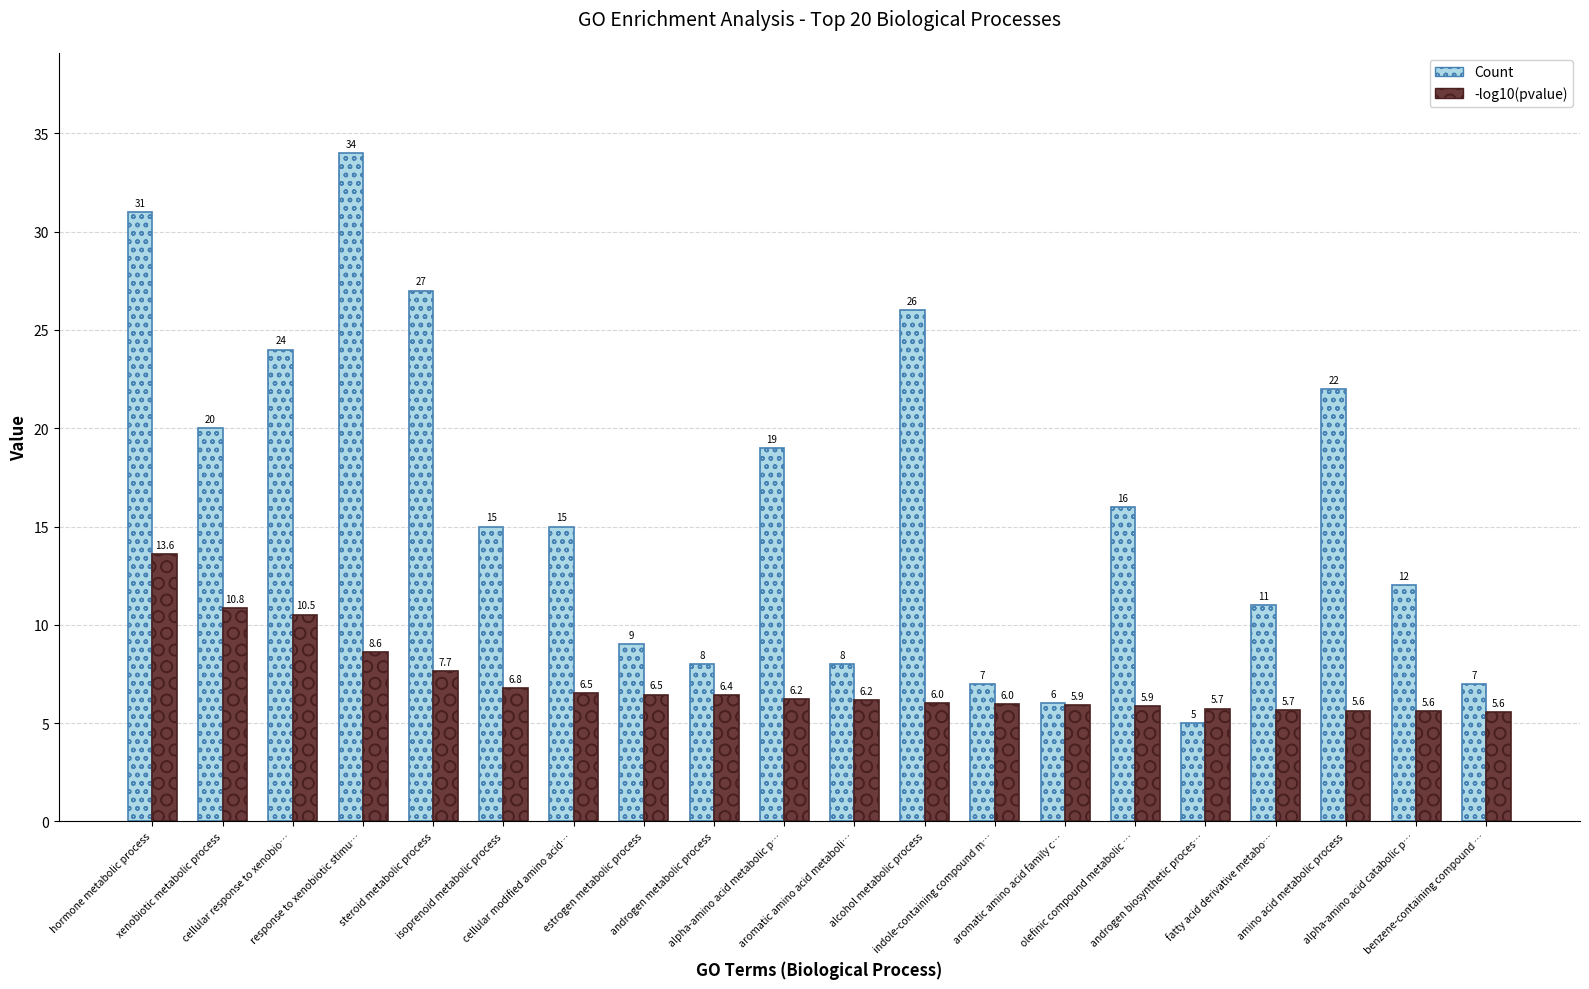

Reading right to left, transcribe all the data shown in this chart.

Count: benzene-containing compound …=7.0	alpha-amino acid catabolic p…=12.0	amino acid metabolic process=22.0	fatty acid derivative metabo…=11.0	androgen biosynthetic proces…=5.0	olefinic compound metabolic …=16.0	aromatic amino acid family c…=6.0	indole-containing compound m…=7.0	alcohol metabolic process=26.0	aromatic amino acid metaboli…=8.0	alpha-amino acid metabolic p…=19.0	androgen metabolic process=8.0	estrogen metabolic process=9.0	cellular modified amino acid…=15.0	isoprenoid metabolic process=15.0	steroid metabolic process=27.0	response to xenobiotic stimu…=34.0	cellular response to xenobio…=24.0	xenobiotic metabolic process=20.0	hormone metabolic process=31.0
-log10(pvalue): benzene-containing compound …=5.6	alpha-amino acid catabolic p…=5.6	amino acid metabolic process=5.6	fatty acid derivative metabo…=5.7	androgen biosynthetic proces…=5.7	olefinic compound metabolic …=5.9	aromatic amino acid family c…=5.9	indole-containing compound m…=6.0	alcohol metabolic process=6.0	aromatic amino acid metaboli…=6.2	alpha-amino acid metabolic p…=6.2	androgen metabolic process=6.4	estrogen metabolic process=6.5	cellular modified amino acid…=6.5	isoprenoid metabolic process=6.8	steroid metabolic process=7.7	response to xenobiotic stimu…=8.6	cellular response to xenobio…=10.5	xenobiotic metabolic process=10.8	hormone metabolic process=13.6